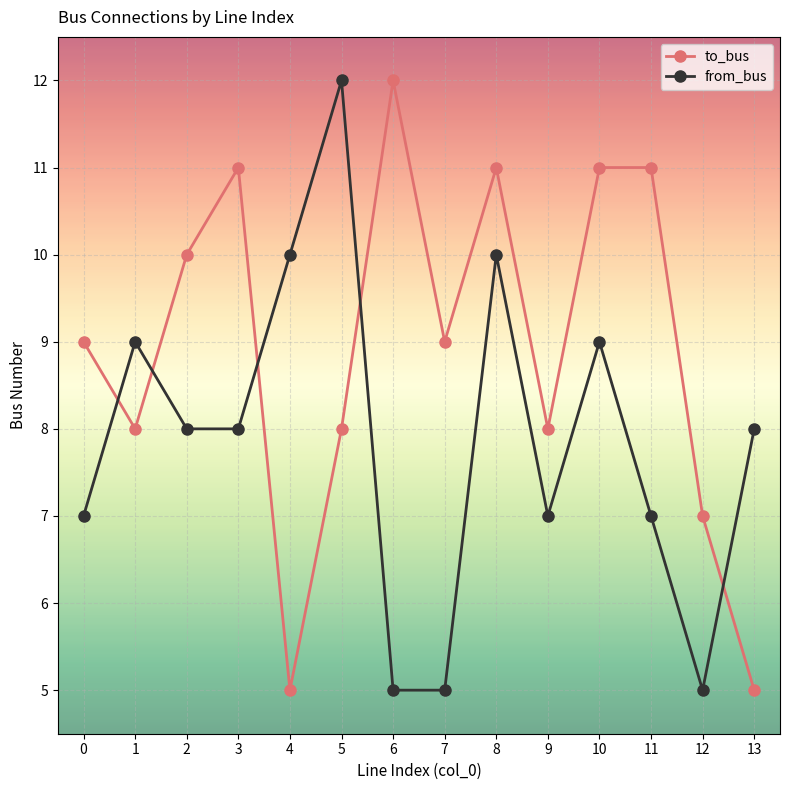

What value does the from_bus series have at 8?

10